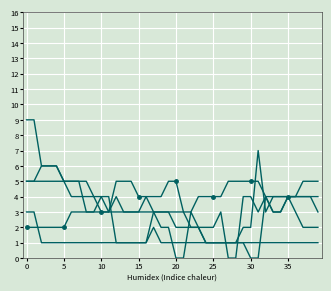

How many lines are shown in the chart?

6